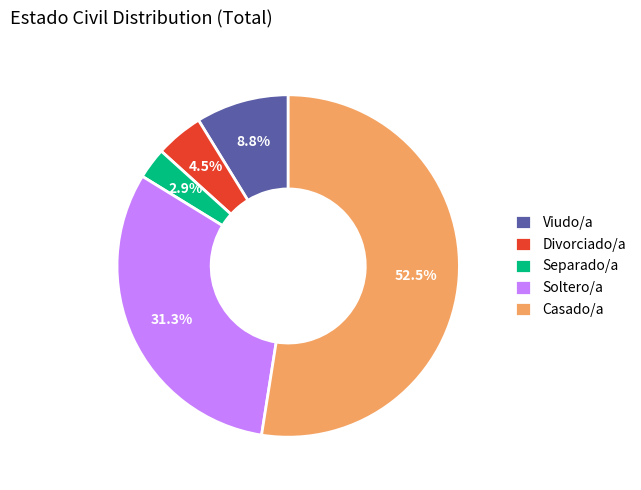

How much of the chart is everything except Viudo/a?

91.2%